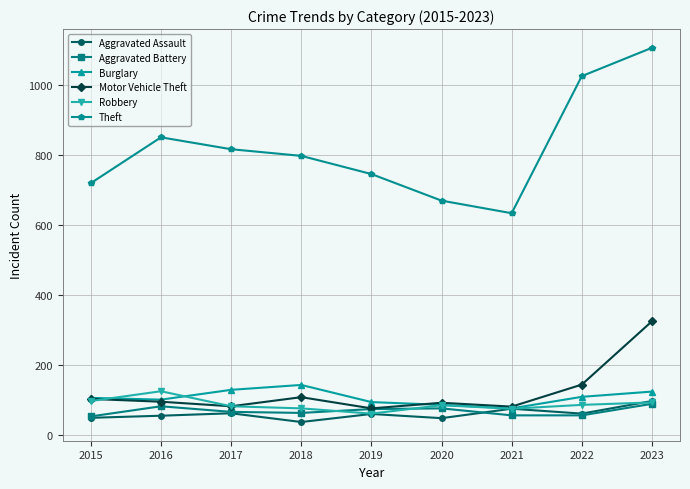

What is the spread (max minus min) of values at 2022?

970